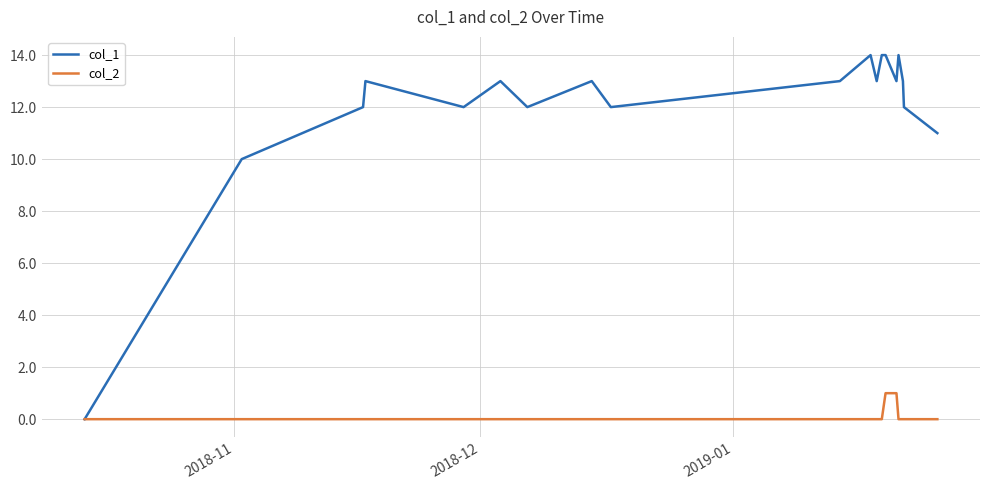

List the series in order of their overall mean, lowest first.

col_2, col_1